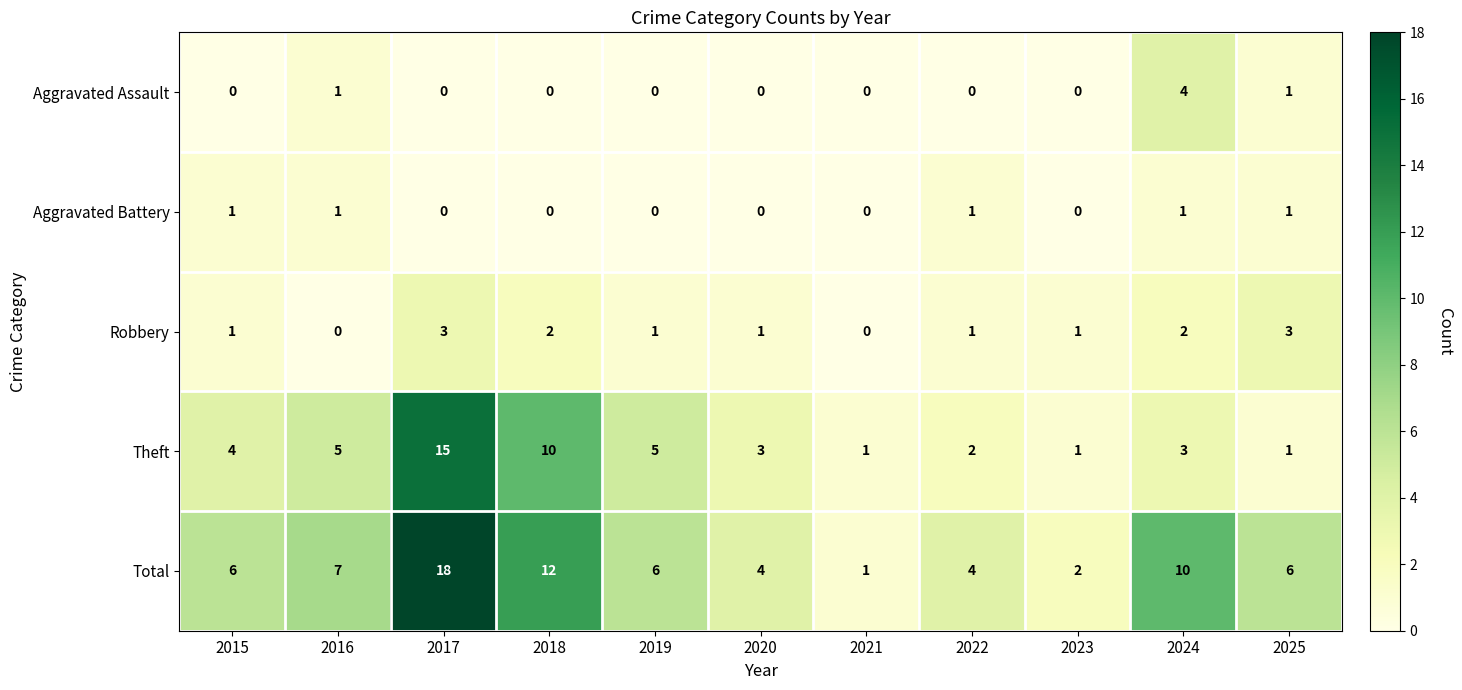

What is the total value across all series at 2020?

8